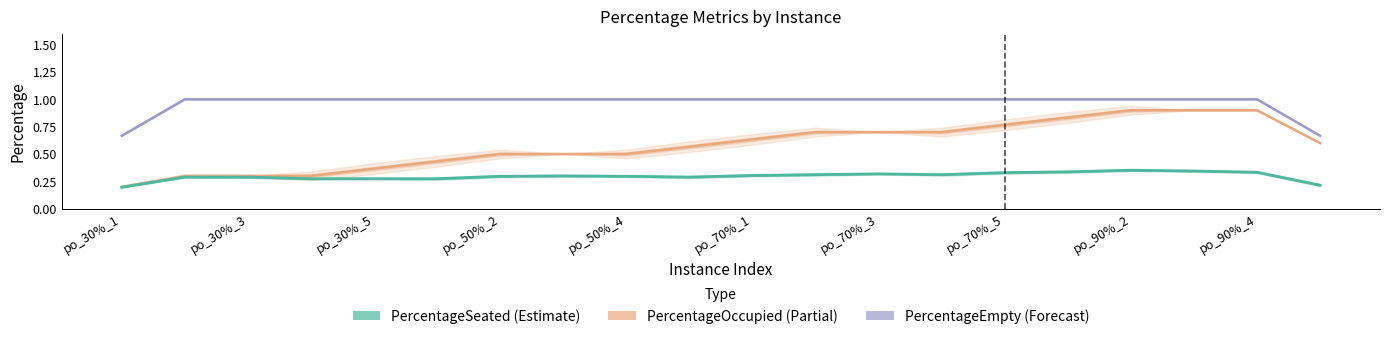

How many data points in PercentageEmpty are less than 1?

2